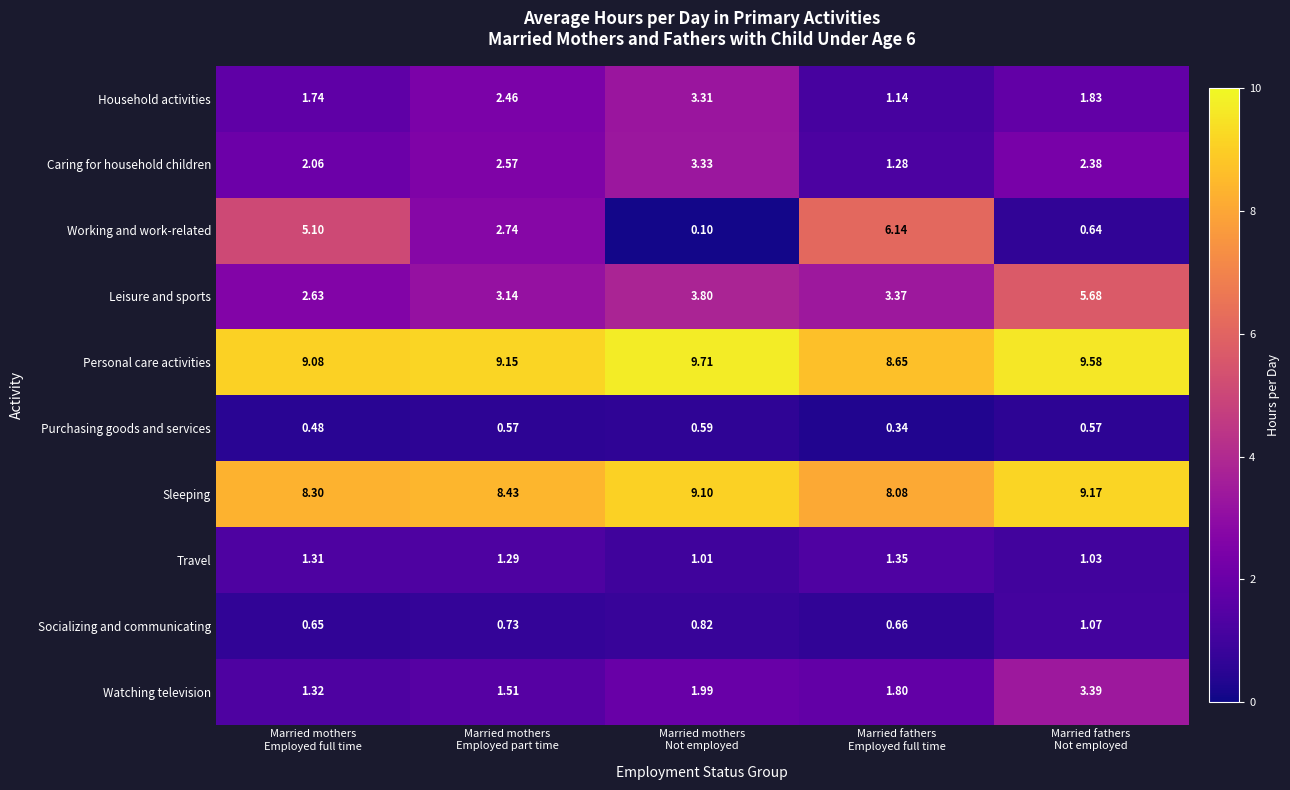

Which series has the largest total across all categories?

Personal care activities